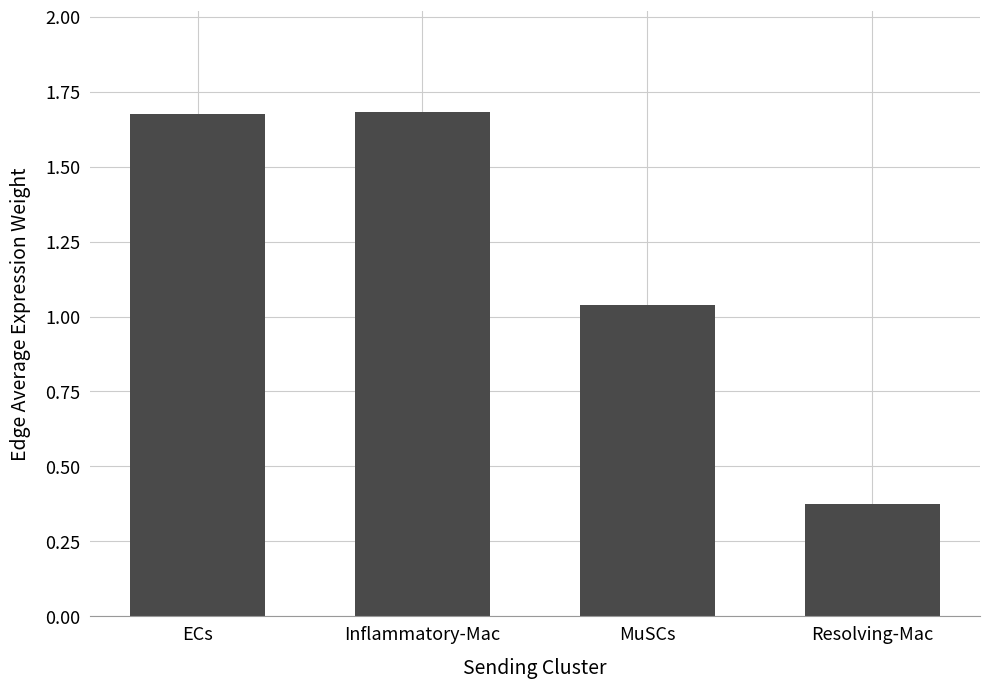

What is the average value?

1.2